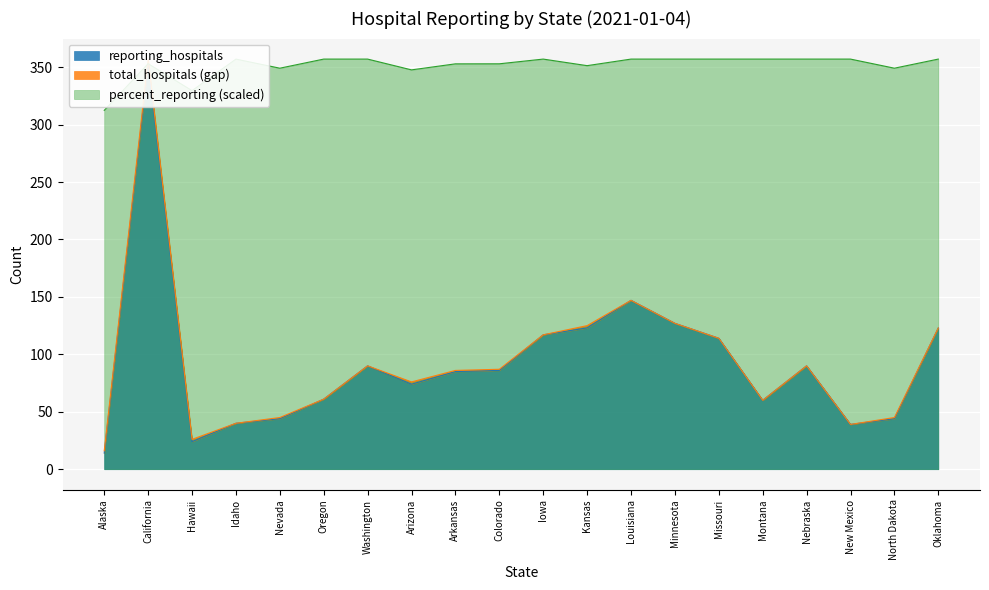

Where does the reporting_hospitals series first go above 86?

California